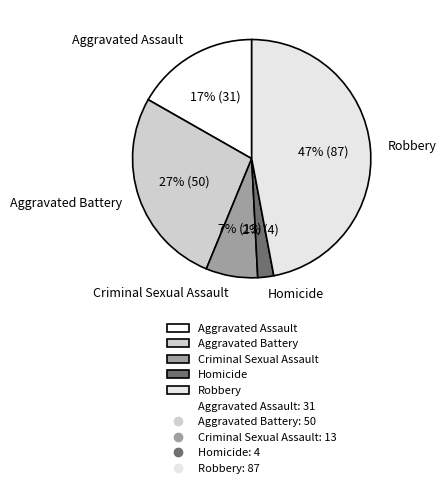

To the nearest percent, what is the combined percentage of Homicide and Aggravated Battery?

29%